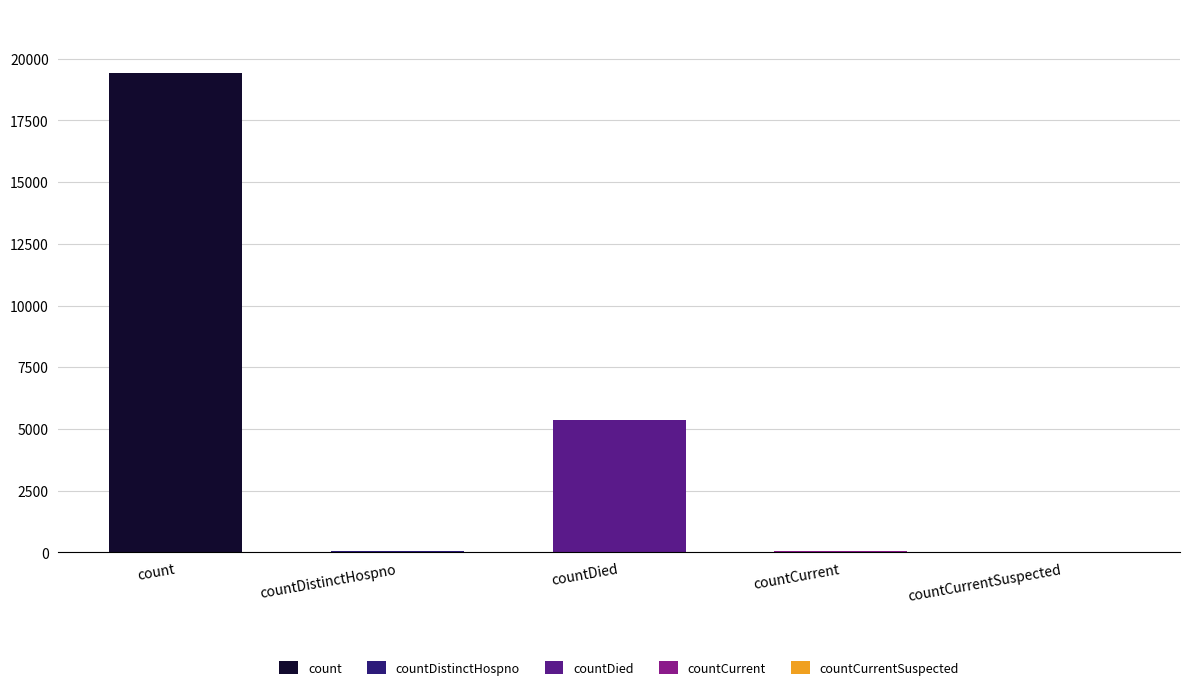

What is the sum of all values?

24875